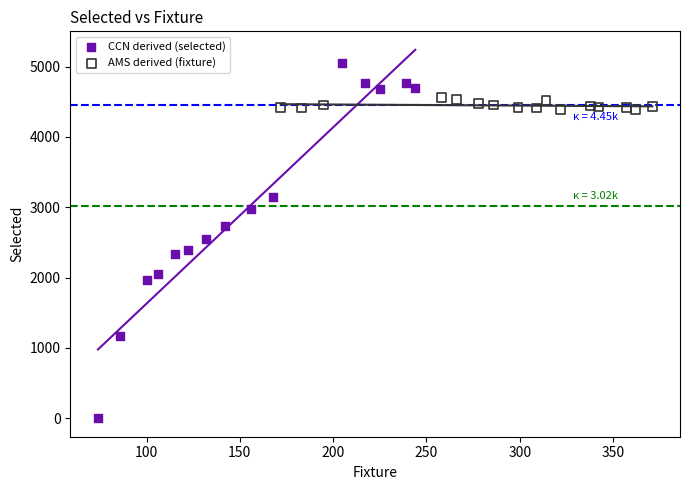

Which series contains the highest Y value?

CCN derived (selected)